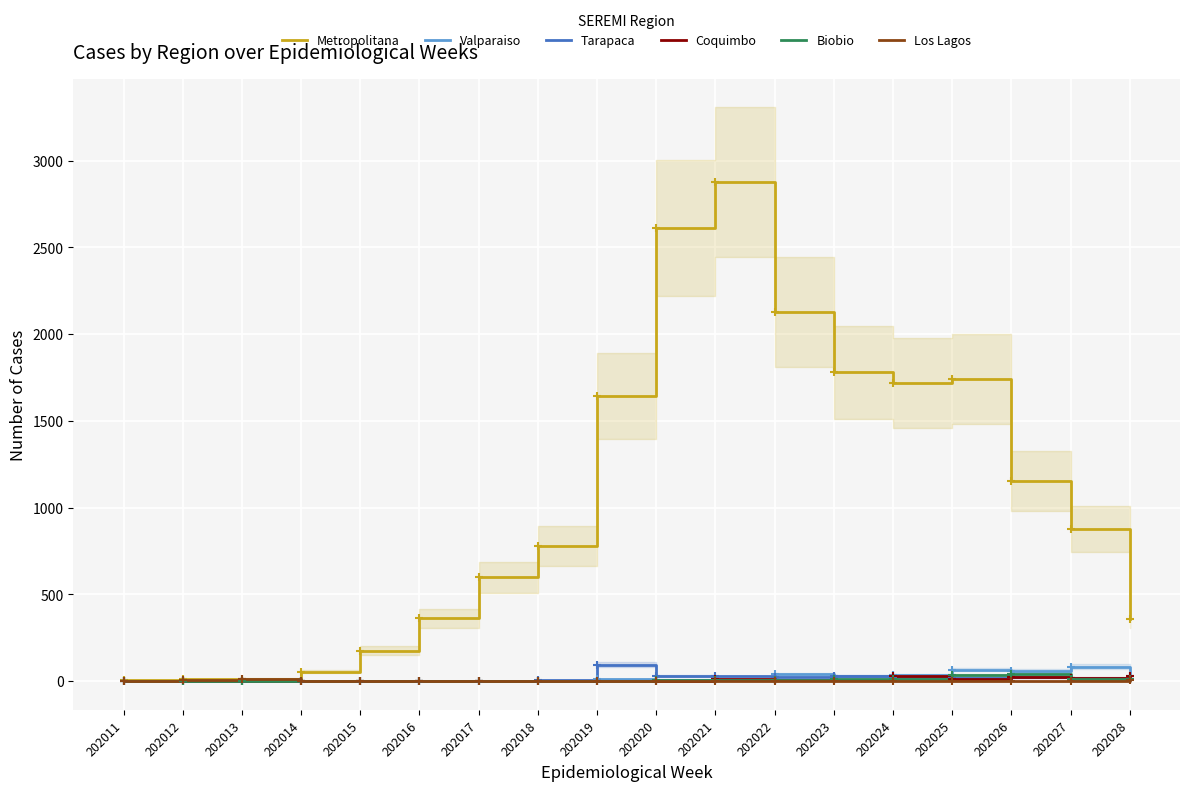

What is the difference between the second highest and minimum values in the Tarapaca series?

31